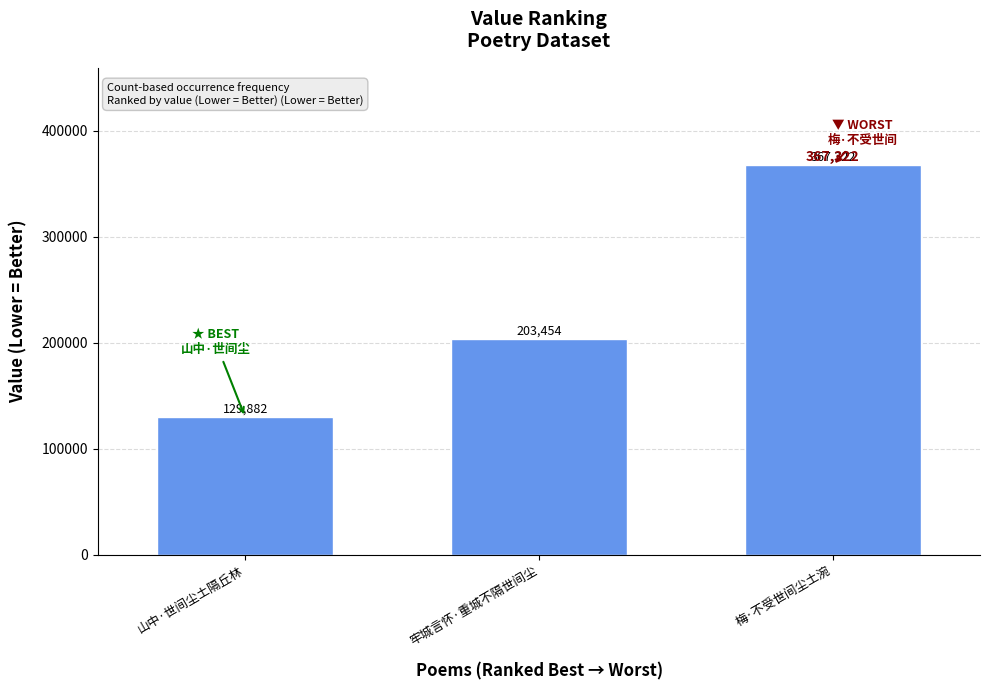

What is the ratio of the value at 梅·不受世间尘土涴 to the value at 山中·世间尘土隔丘林?

2.8